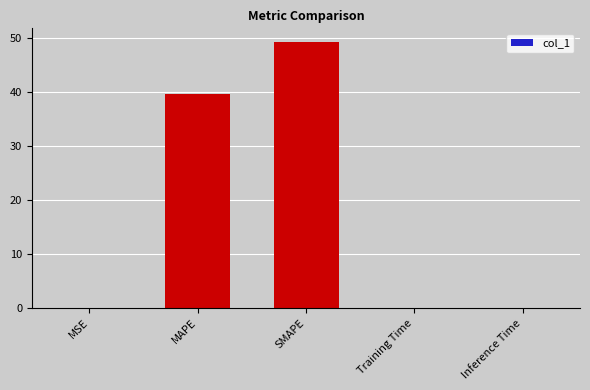

True or false: the data shows 0.0 at Training Time.

True